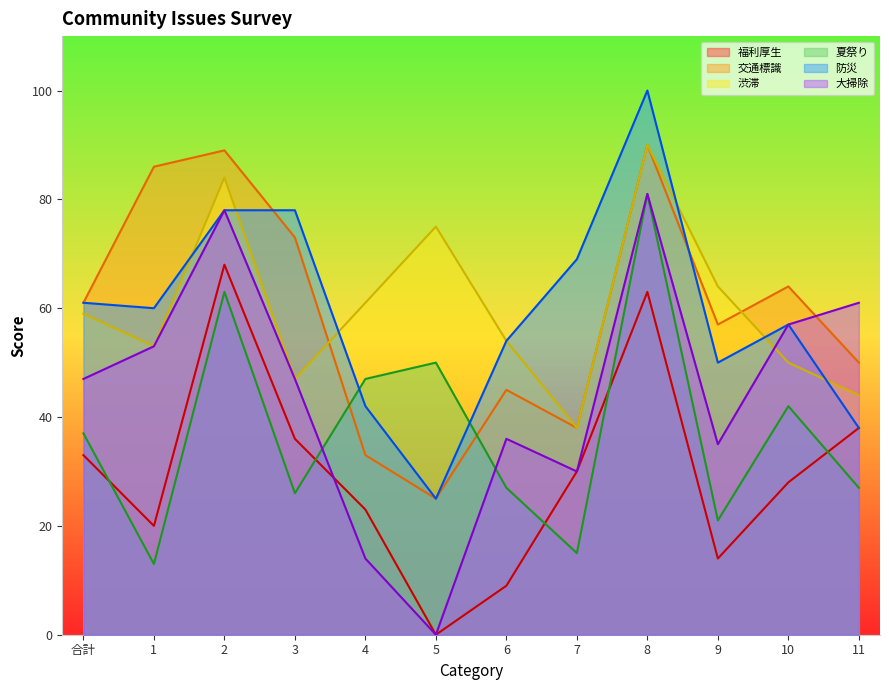

How many lines are shown in the chart?

6